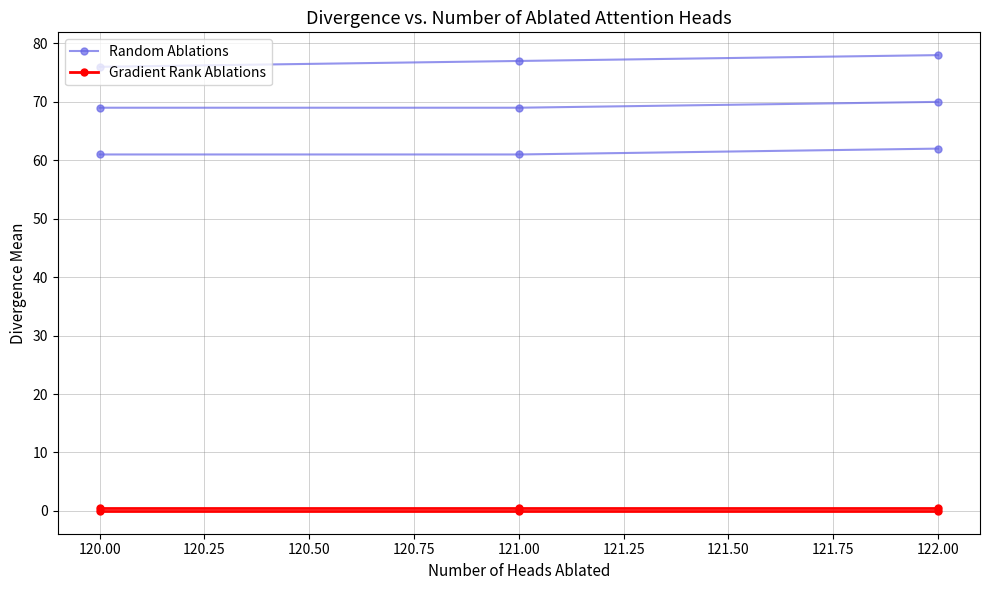

List the series in order of their overall mean, highest first.

Random Ablations, Gradient Rank Ablations